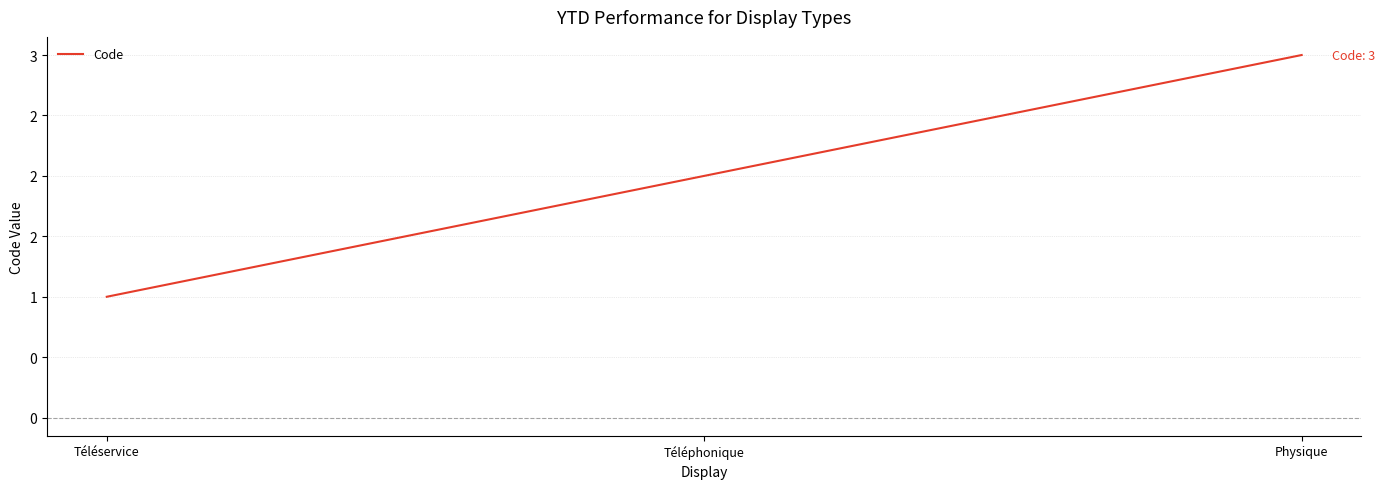

Is it true that the value at Physique is 3?

True